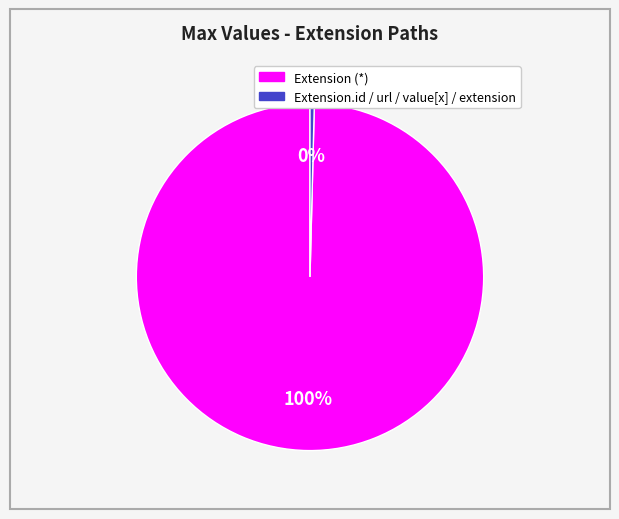

Is there a majority slice in this chart?

Yes